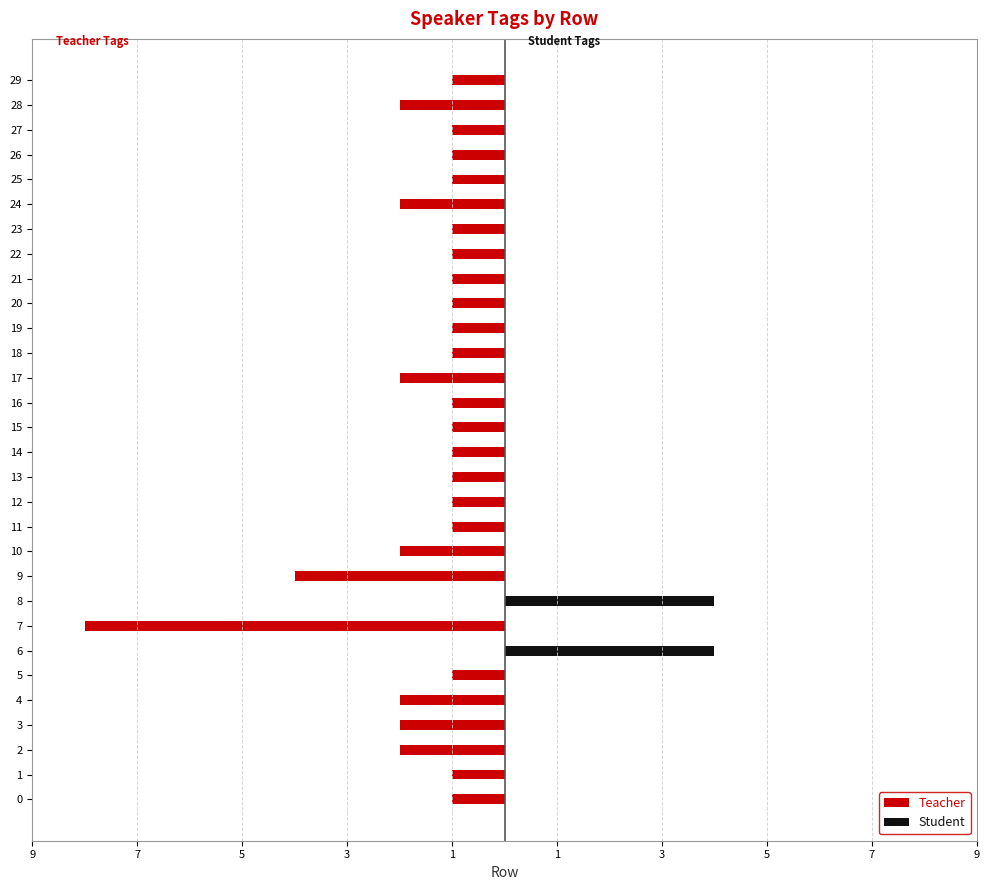

What is the greatest value displayed?

4